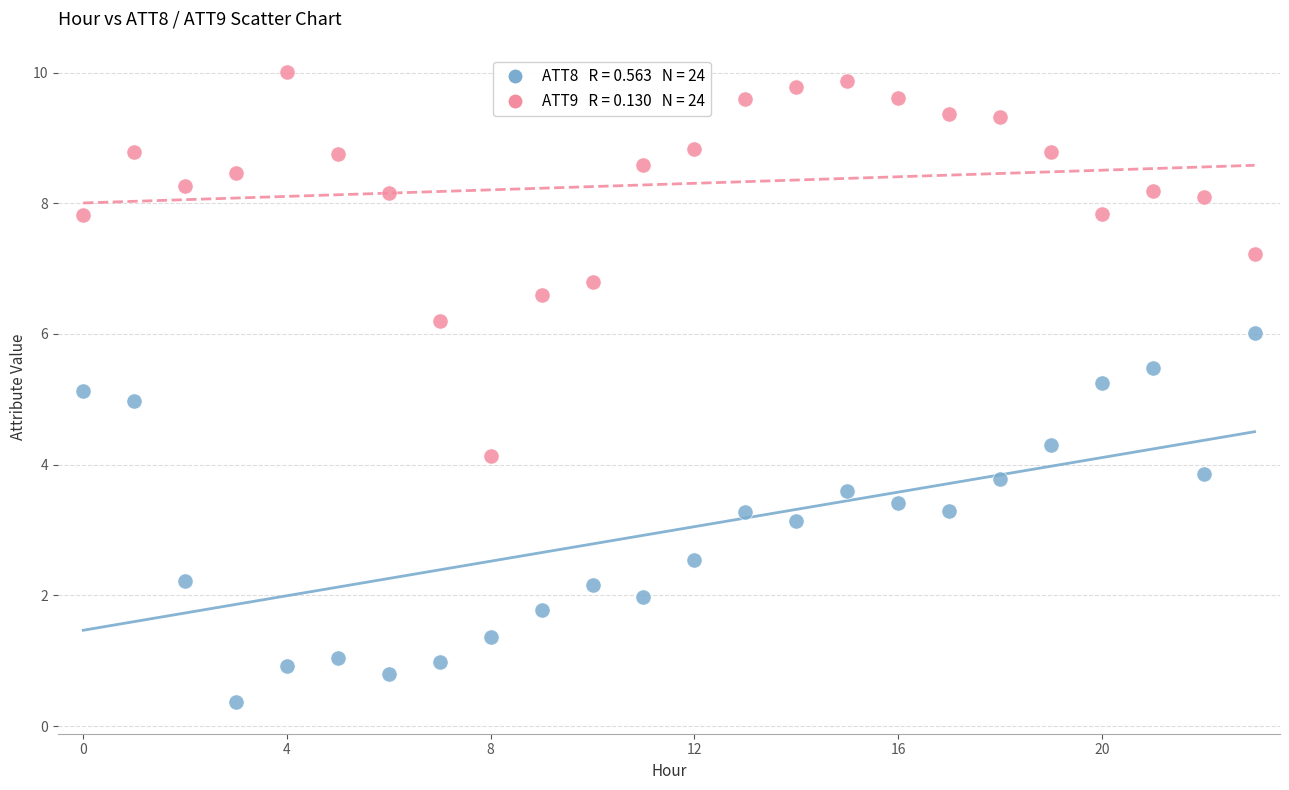

Across all data points, what is the range of Y values (max minus min)?

9.6